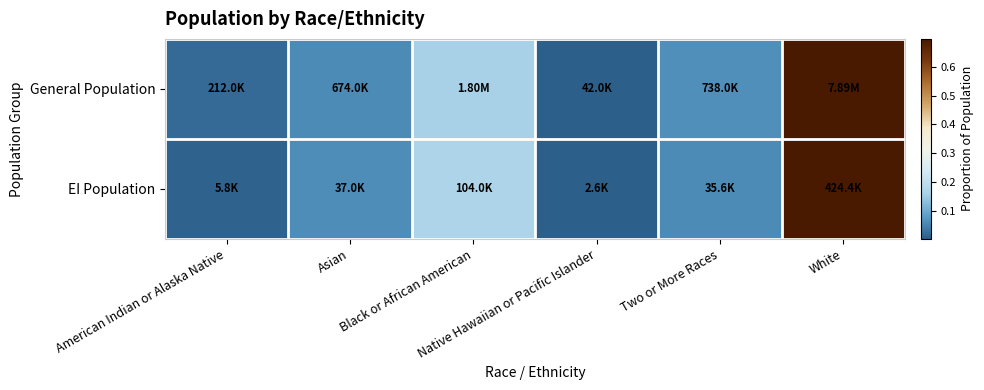

At how many categories does at least one series exceed 0?

6